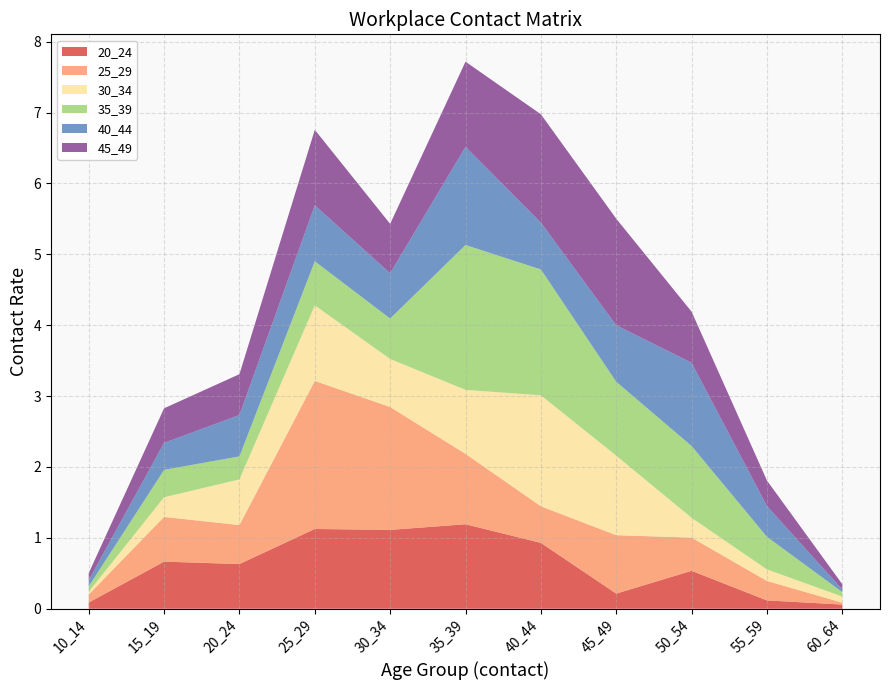

Reading left to right, extract all data points from this chart.

20_24: 10_14=0.1	15_19=0.7	20_24=0.6	25_29=1.1	30_34=1.1	35_39=1.2	40_44=0.9	45_49=0.2	50_54=0.5	55_59=0.1	60_64=0.1
25_29: 10_14=0.1	15_19=0.6	20_24=0.5	25_29=2.1	30_34=1.7	35_39=1.0	40_44=0.5	45_49=0.8	50_54=0.5	55_59=0.3	60_64=0.0
30_34: 10_14=0.0	15_19=0.3	20_24=0.6	25_29=1.1	30_34=0.7	35_39=0.9	40_44=1.6	45_49=1.1	50_54=0.3	55_59=0.2	60_64=0.1
35_39: 10_14=0.1	15_19=0.4	20_24=0.3	25_29=0.6	30_34=0.6	35_39=2.0	40_44=1.8	45_49=1.0	50_54=1.0	55_59=0.5	60_64=0.1
40_44: 10_14=0.1	15_19=0.4	20_24=0.6	25_29=0.8	30_34=0.6	35_39=1.4	40_44=0.7	45_49=0.8	50_54=1.2	55_59=0.4	60_64=0.0
45_49: 10_14=0.1	15_19=0.5	20_24=0.6	25_29=1.1	30_34=0.7	35_39=1.2	40_44=1.5	45_49=1.5	50_54=0.7	55_59=0.4	60_64=0.1